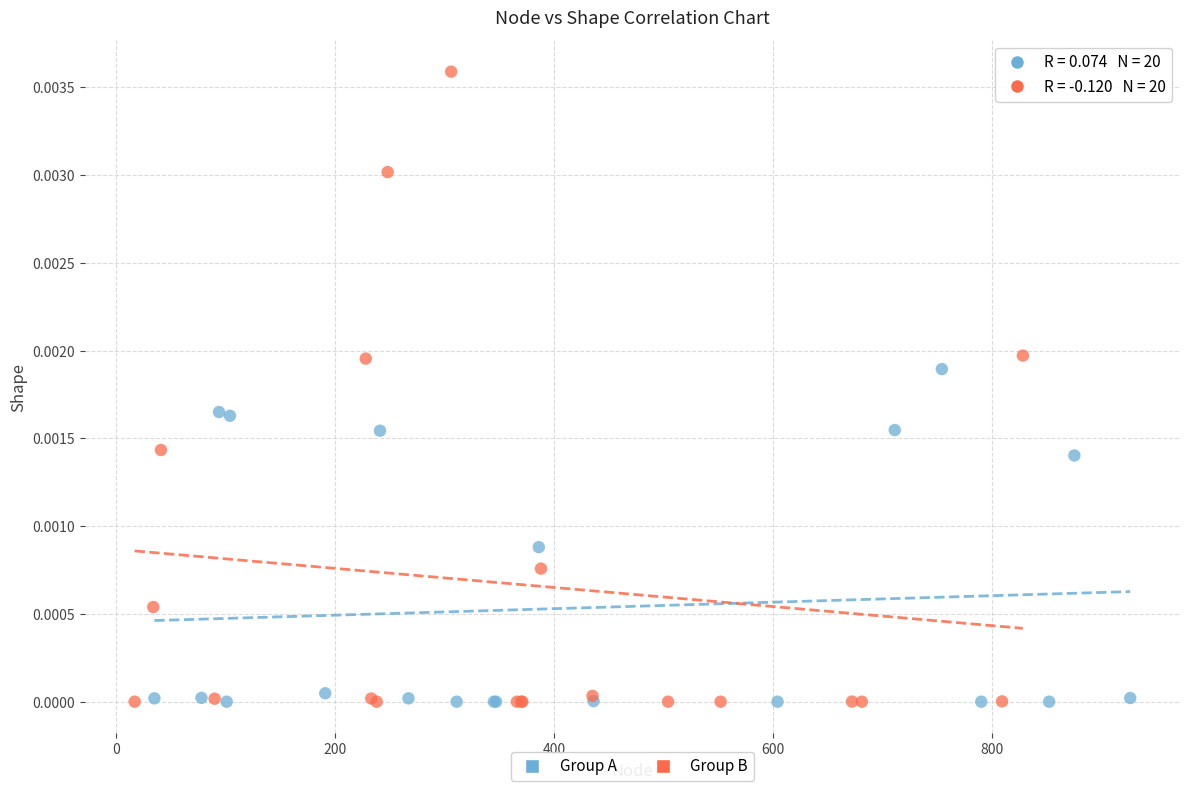

Which series has the widest spread of Y values?

Group B